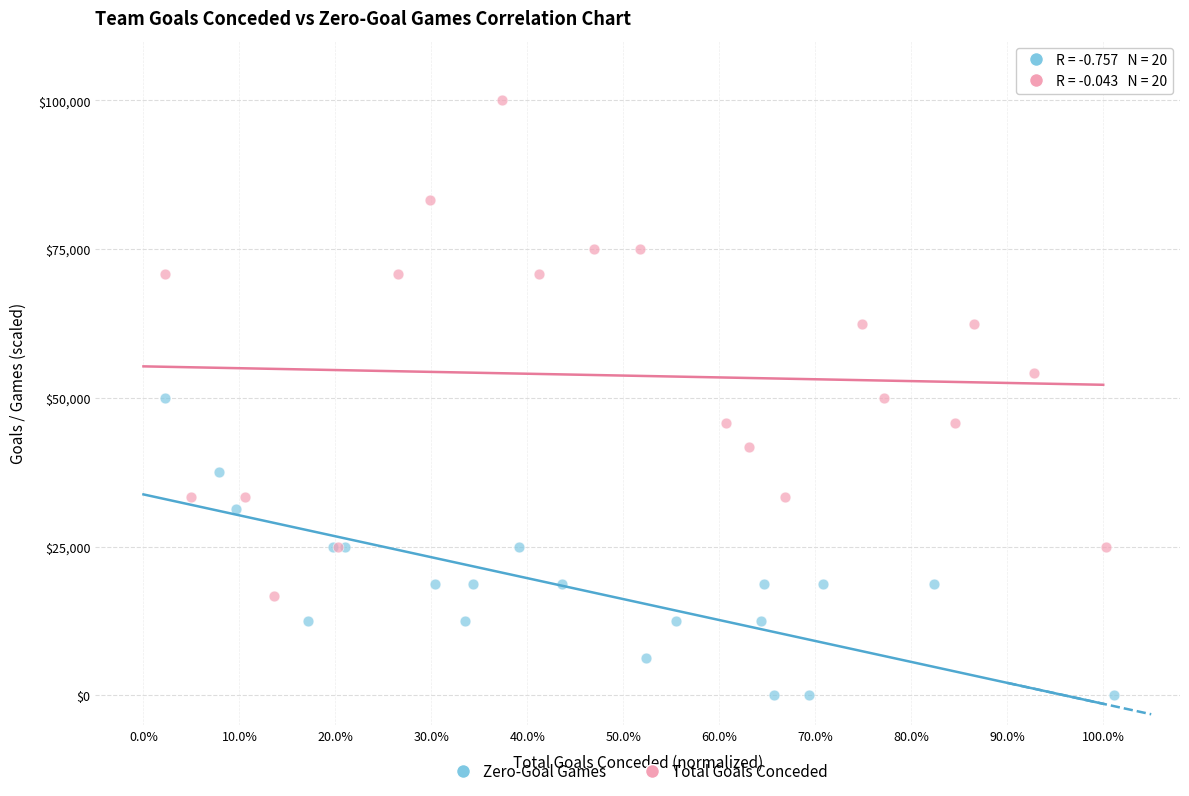

Which series has the widest spread of Y values?

Total Goals Conceded